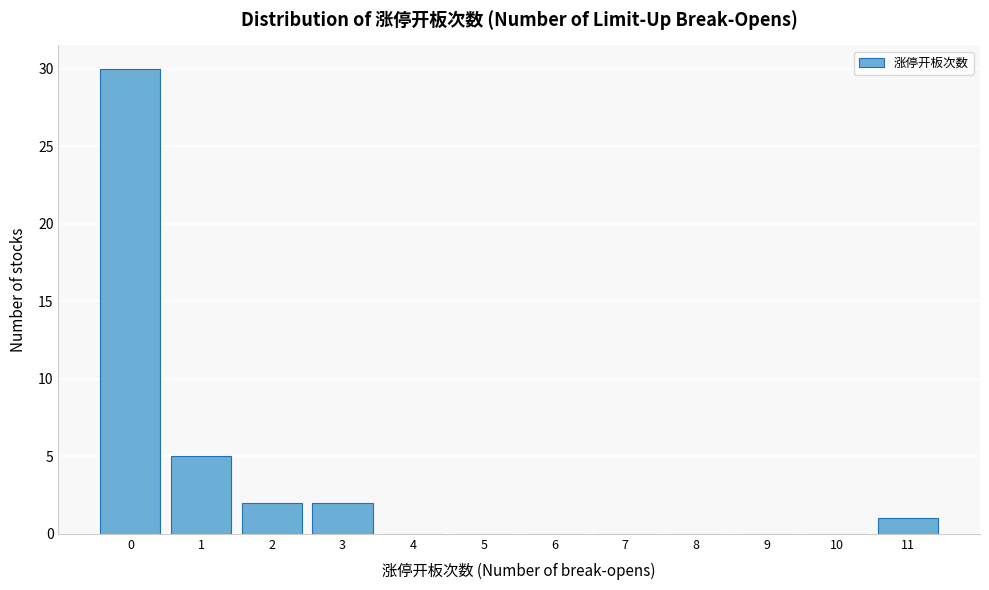

What is the height of the bar covering 2.5 to 3.5 on the x-axis? The values are not printed on the chart, so give them approximately, as read against the axis.

2